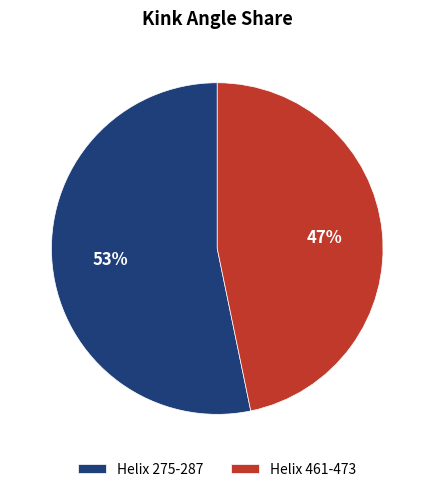

How many segments does this pie chart have?

2